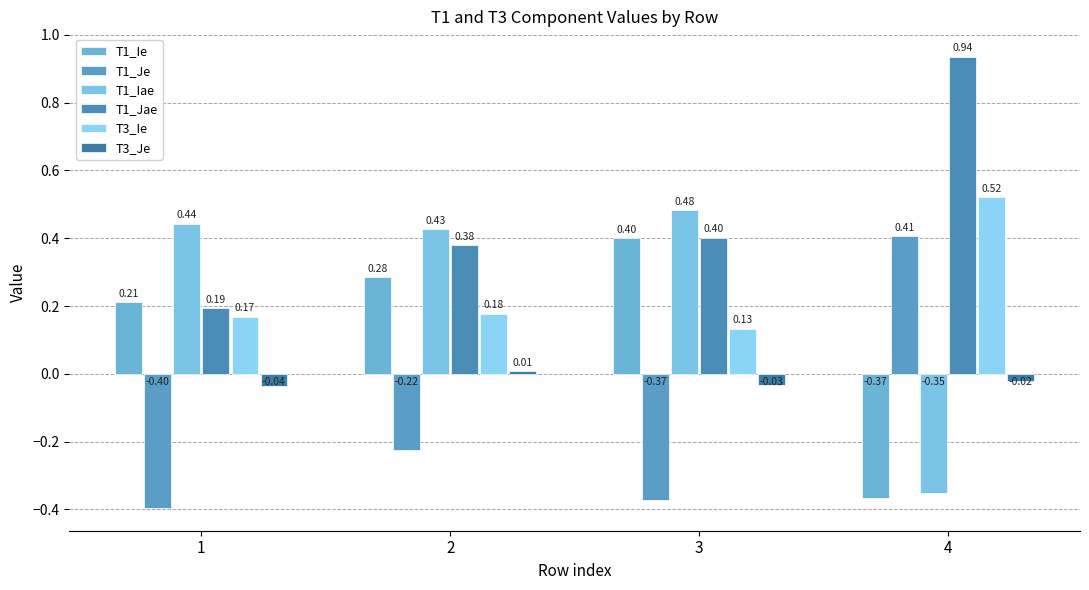

At 2, list the series in order from smallest to largest.

T1_Je, T3_Je, T3_Ie, T1_Ie, T1_Jae, T1_Iae